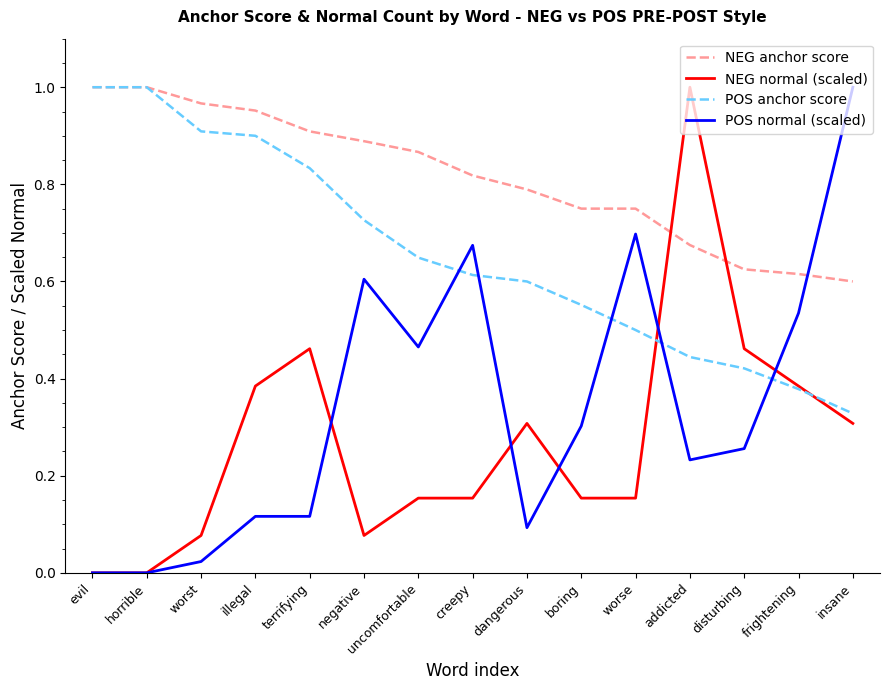

Which series changed the most between illegal and negative?

POS normal (scaled)